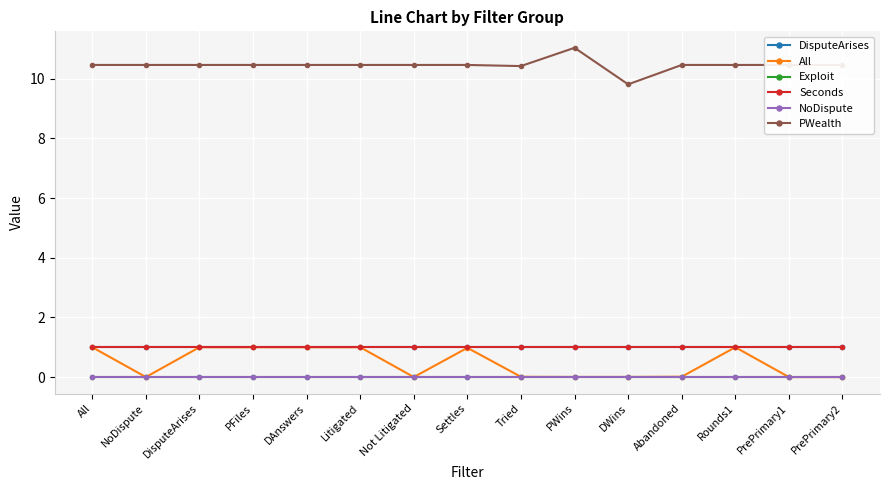

Does the chart have visible grid lines?

Yes